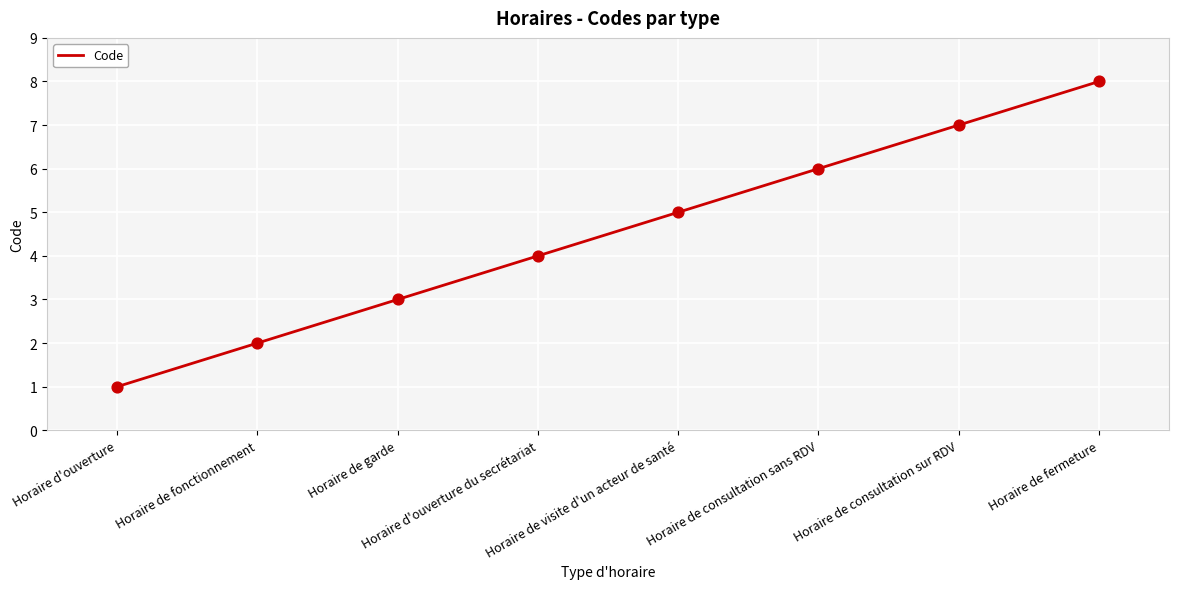

Between Horaire de fermeture and Horaire de visite d'un acteur de santé, which is larger?

Horaire de fermeture